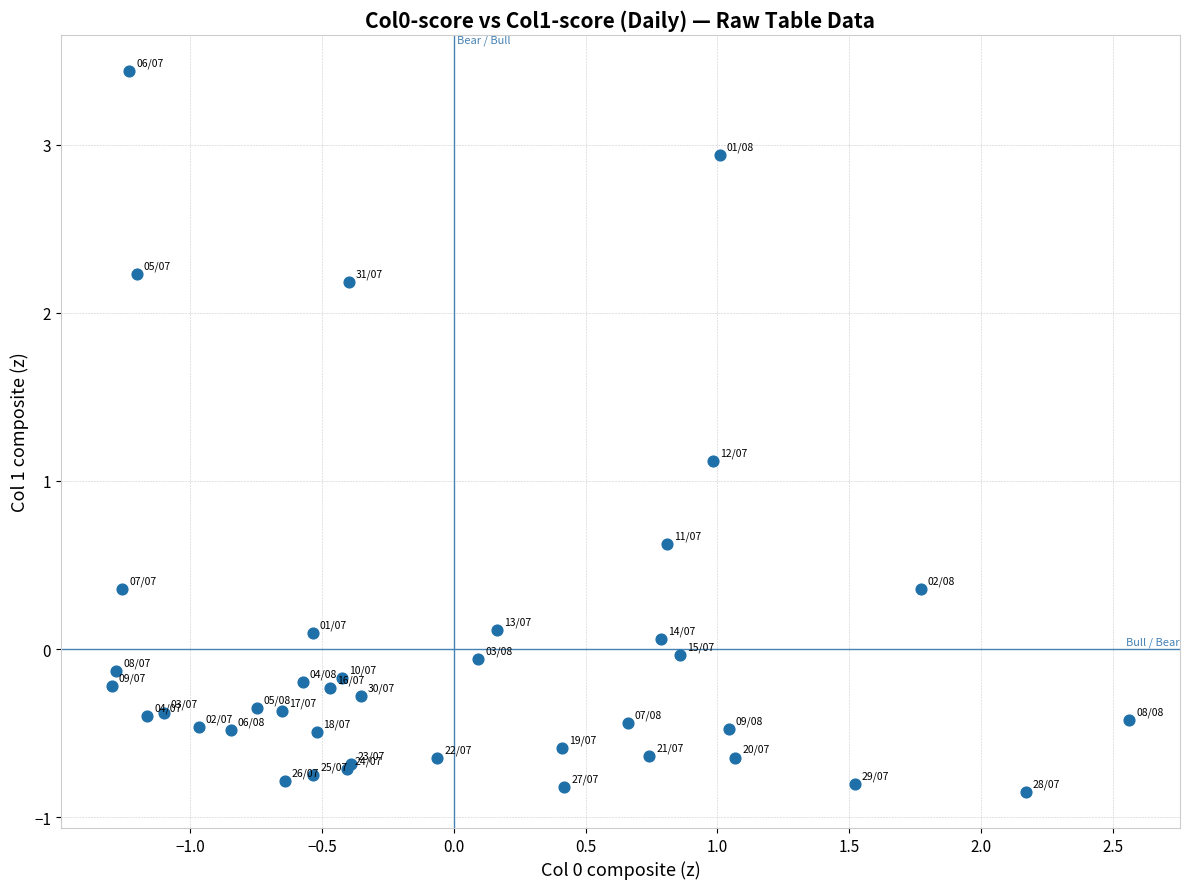

What Y value in the scatter plot is closest to 1?

1.1